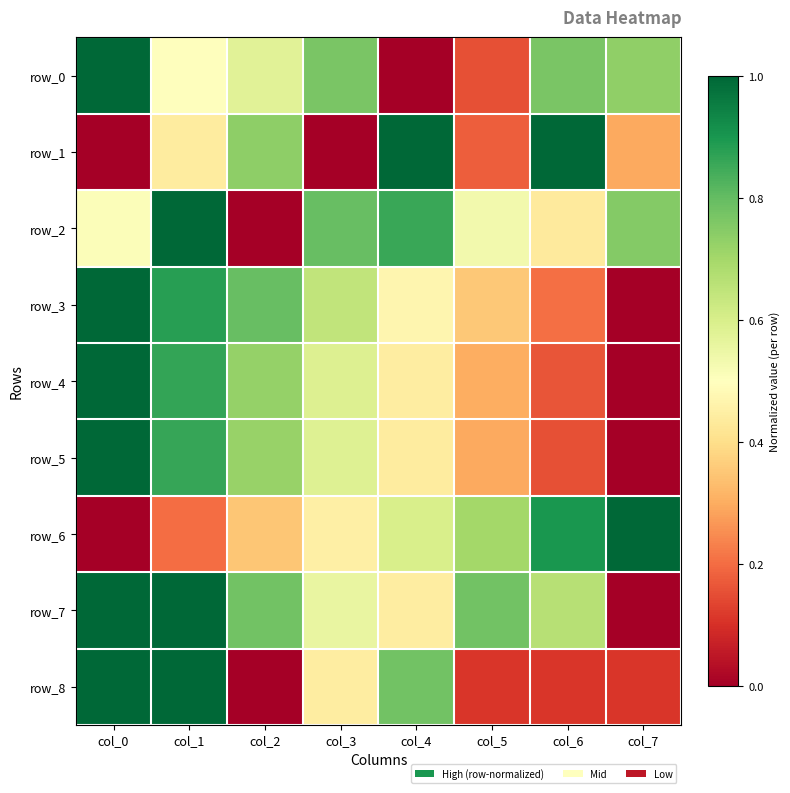

Reading left to right, list all the values displayed in this chart.

row_0: col_0=1.0	col_1=0.5	col_2=0.6	col_3=0.8	col_4=0.0	col_5=0.2	col_6=0.8	col_7=0.7
row_1: col_0=0.0	col_1=0.4	col_2=0.7	col_3=0.0	col_4=1.0	col_5=0.2	col_6=1.0	col_7=0.3
row_2: col_0=0.5	col_1=1.0	col_2=0.0	col_3=0.8	col_4=0.9	col_5=0.5	col_6=0.4	col_7=0.8
row_3: col_0=1.0	col_1=0.9	col_2=0.8	col_3=0.6	col_4=0.5	col_5=0.4	col_6=0.2	col_7=0.0
row_4: col_0=1.0	col_1=0.9	col_2=0.7	col_3=0.6	col_4=0.4	col_5=0.3	col_6=0.2	col_7=0.0
row_5: col_0=1.0	col_1=0.9	col_2=0.7	col_3=0.6	col_4=0.4	col_5=0.3	col_6=0.2	col_7=0.0
row_6: col_0=0.0	col_1=0.2	col_2=0.4	col_3=0.4	col_4=0.6	col_5=0.7	col_6=0.9	col_7=1.0
row_7: col_0=1.0	col_1=1.0	col_2=0.8	col_3=0.6	col_4=0.4	col_5=0.8	col_6=0.7	col_7=0.0
row_8: col_0=1.0	col_1=1.0	col_2=0.0	col_3=0.4	col_4=0.8	col_5=0.1	col_6=0.1	col_7=0.1